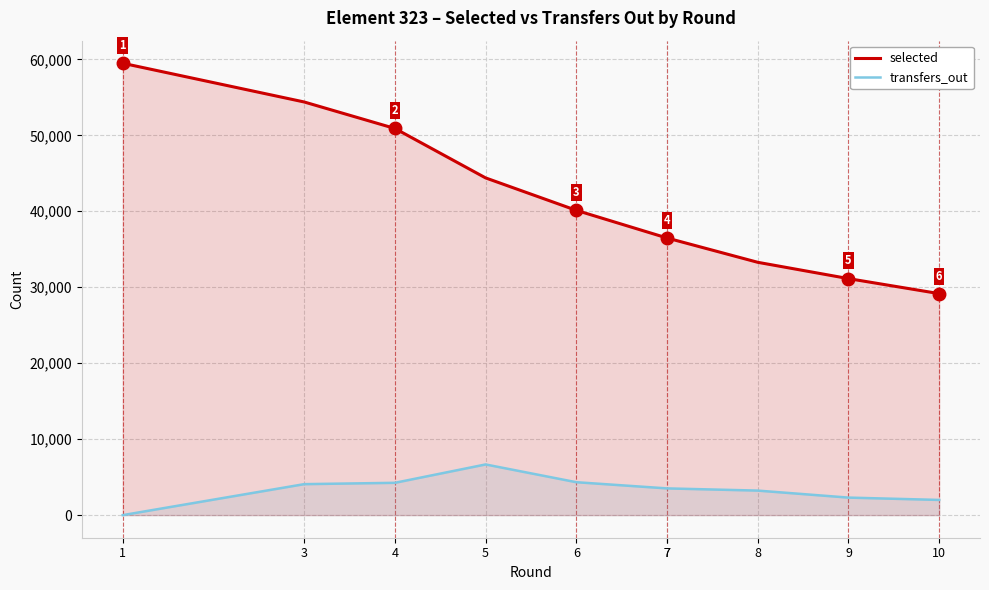

True or false: transfers_out and selected cross at least once.

False